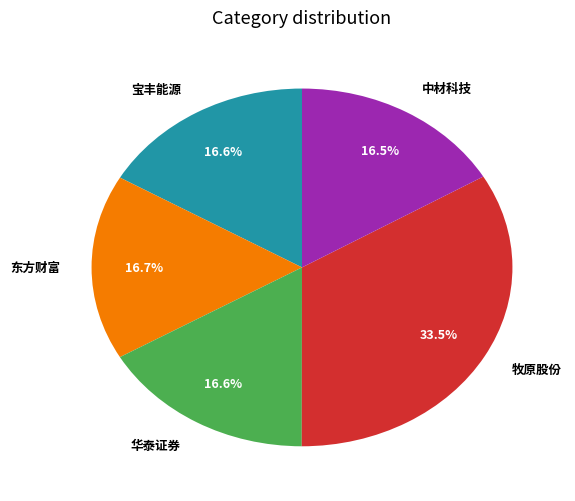

Is it true that 东方财富 is 17% of the pie?

True